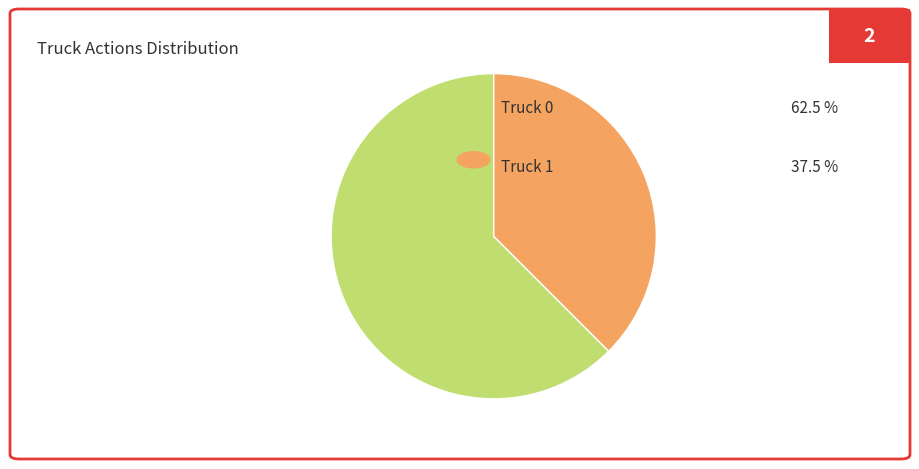

Is there a majority slice in this chart?

Yes